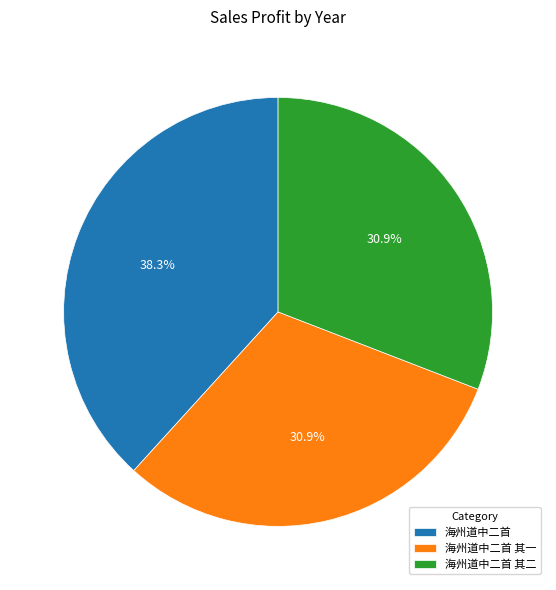

Between 海州道中二首 其一 and 海州道中二首, which is larger?

海州道中二首